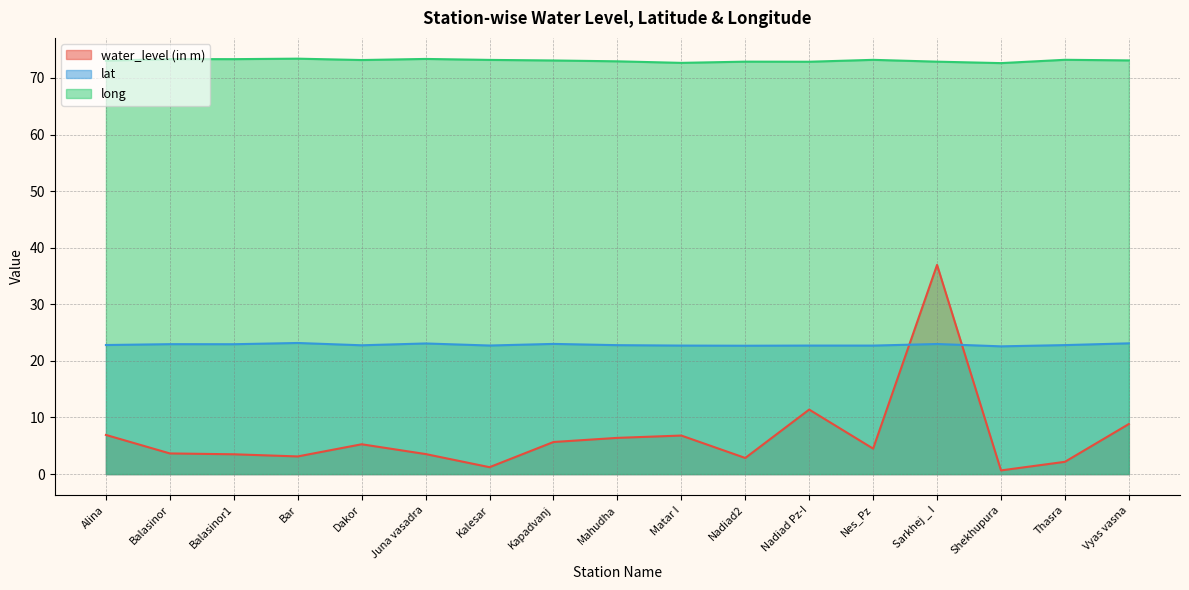

What is the maximum value shown in the chart?

73.4